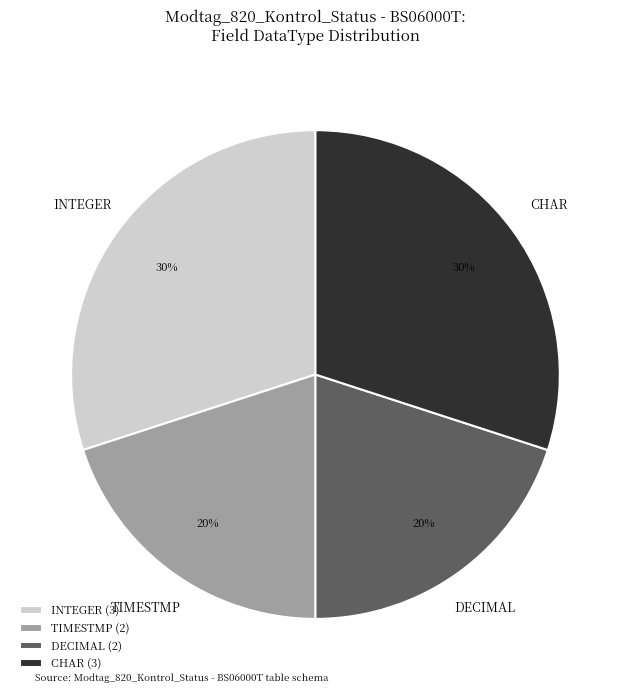

What is the ratio of the value at TIMESTMP to the value at INTEGER?

0.7